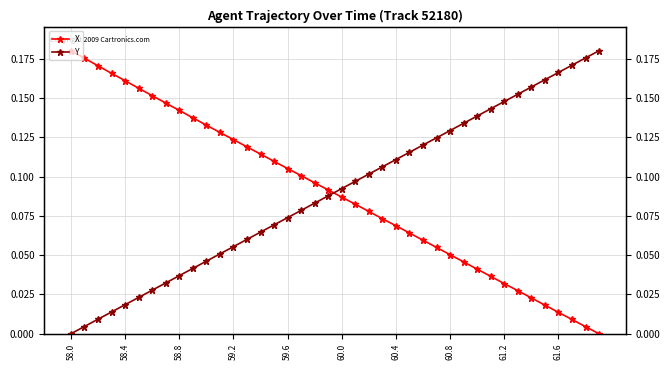

True or false: Y has more than 0 points higher than both neighbors.

False